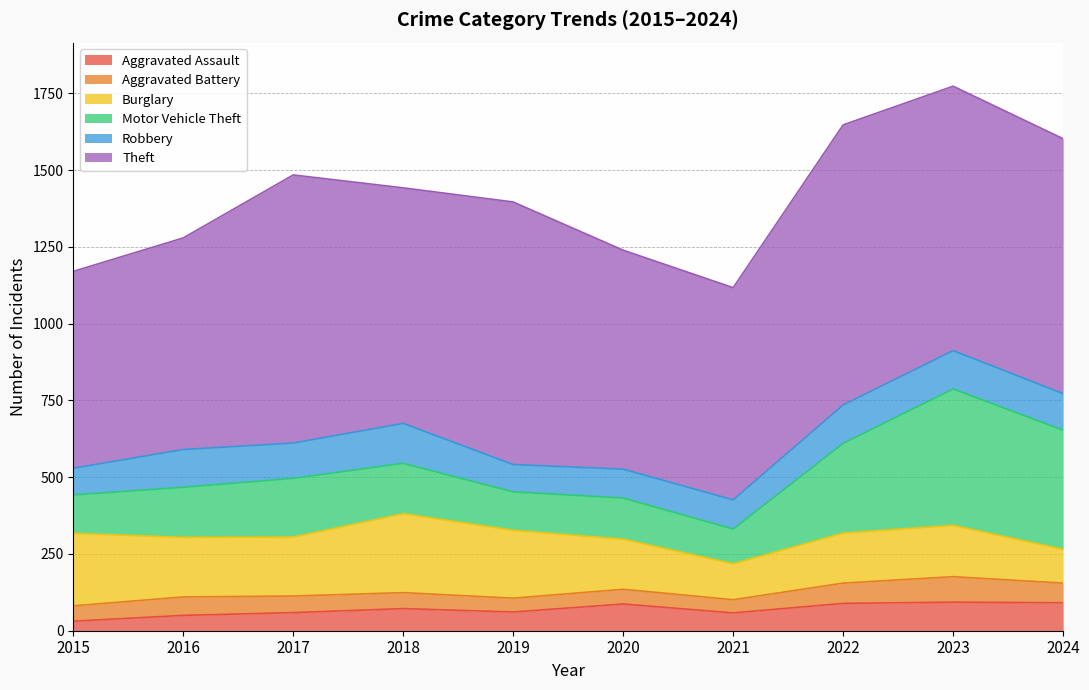

List the series in order of their peak value, lowest first.

Aggravated Battery, Aggravated Assault, Robbery, Burglary, Motor Vehicle Theft, Theft